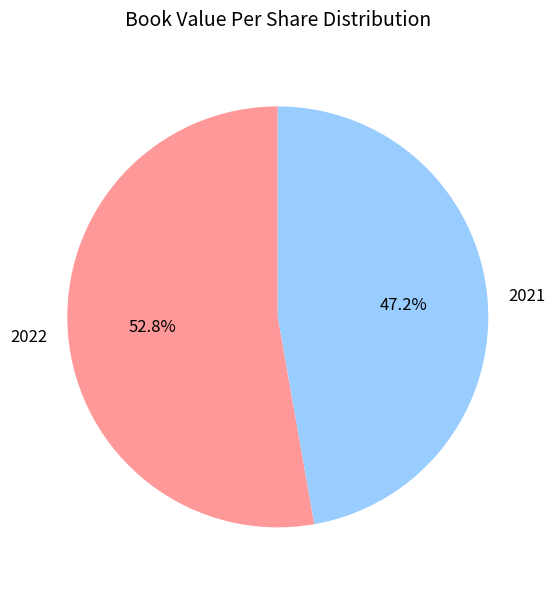

Which category has the smallest portion of the pie?

2021